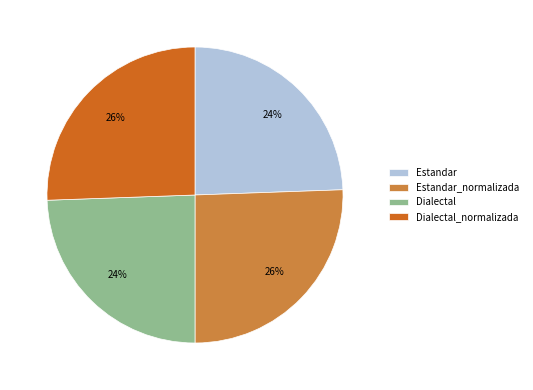

The Estandar_normalizada slice represents 18% of the pie. True or false?

False